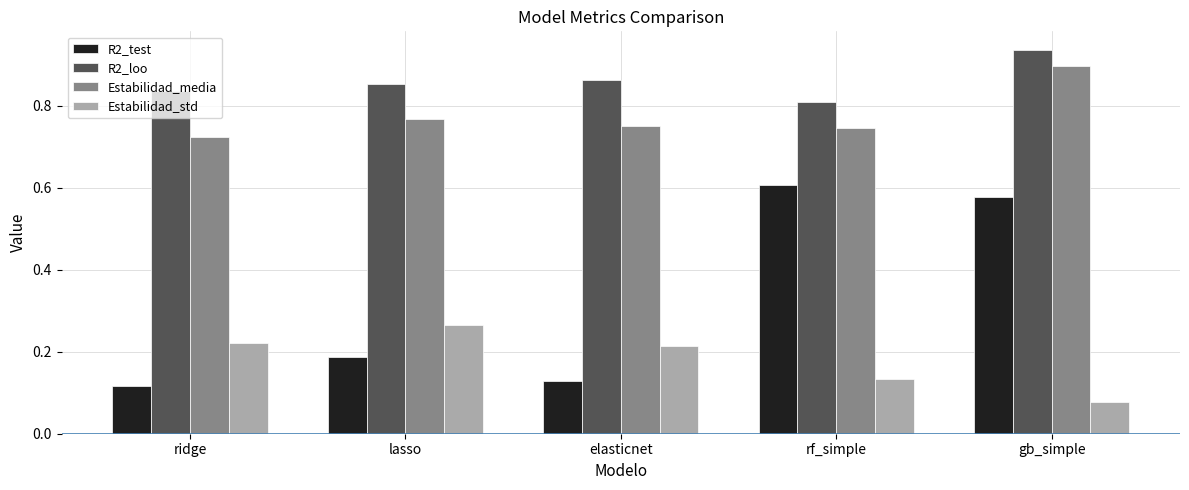

What is the label of the 3rd bar from the right?

elasticnet